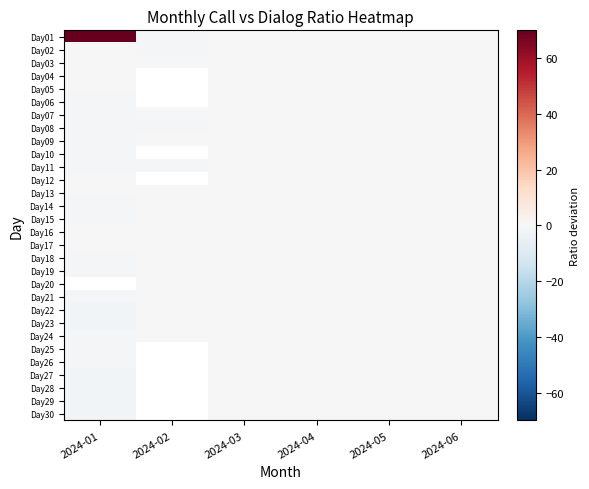

Which has a higher value, 2024-05 or 2024-03?

2024-05